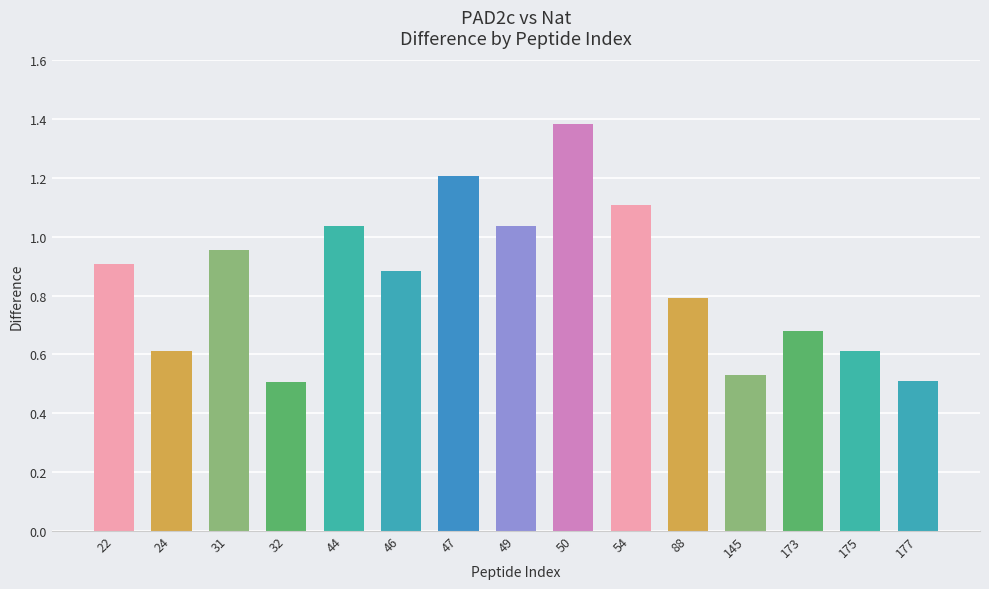

What is the sum of the values at 88 and 22?

1.7